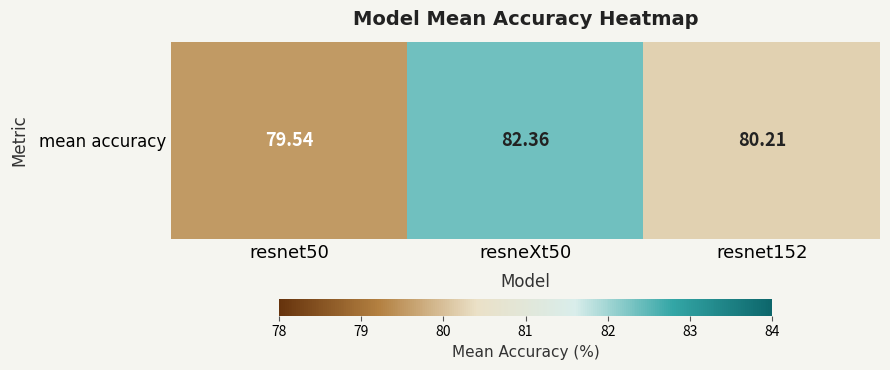

At which label is the value closest to 80?

resnet152